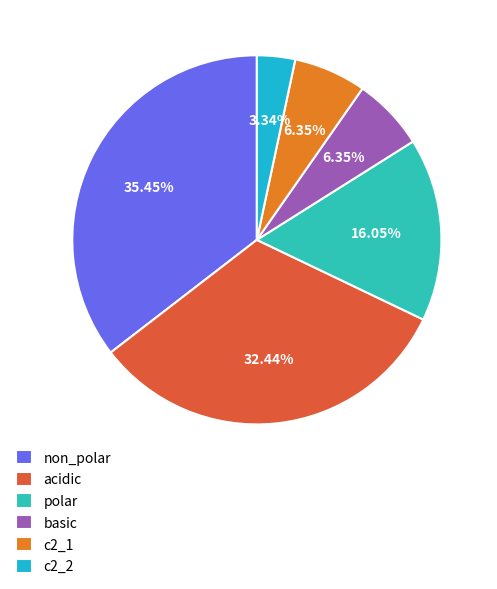

Which slice is the largest?

non_polar